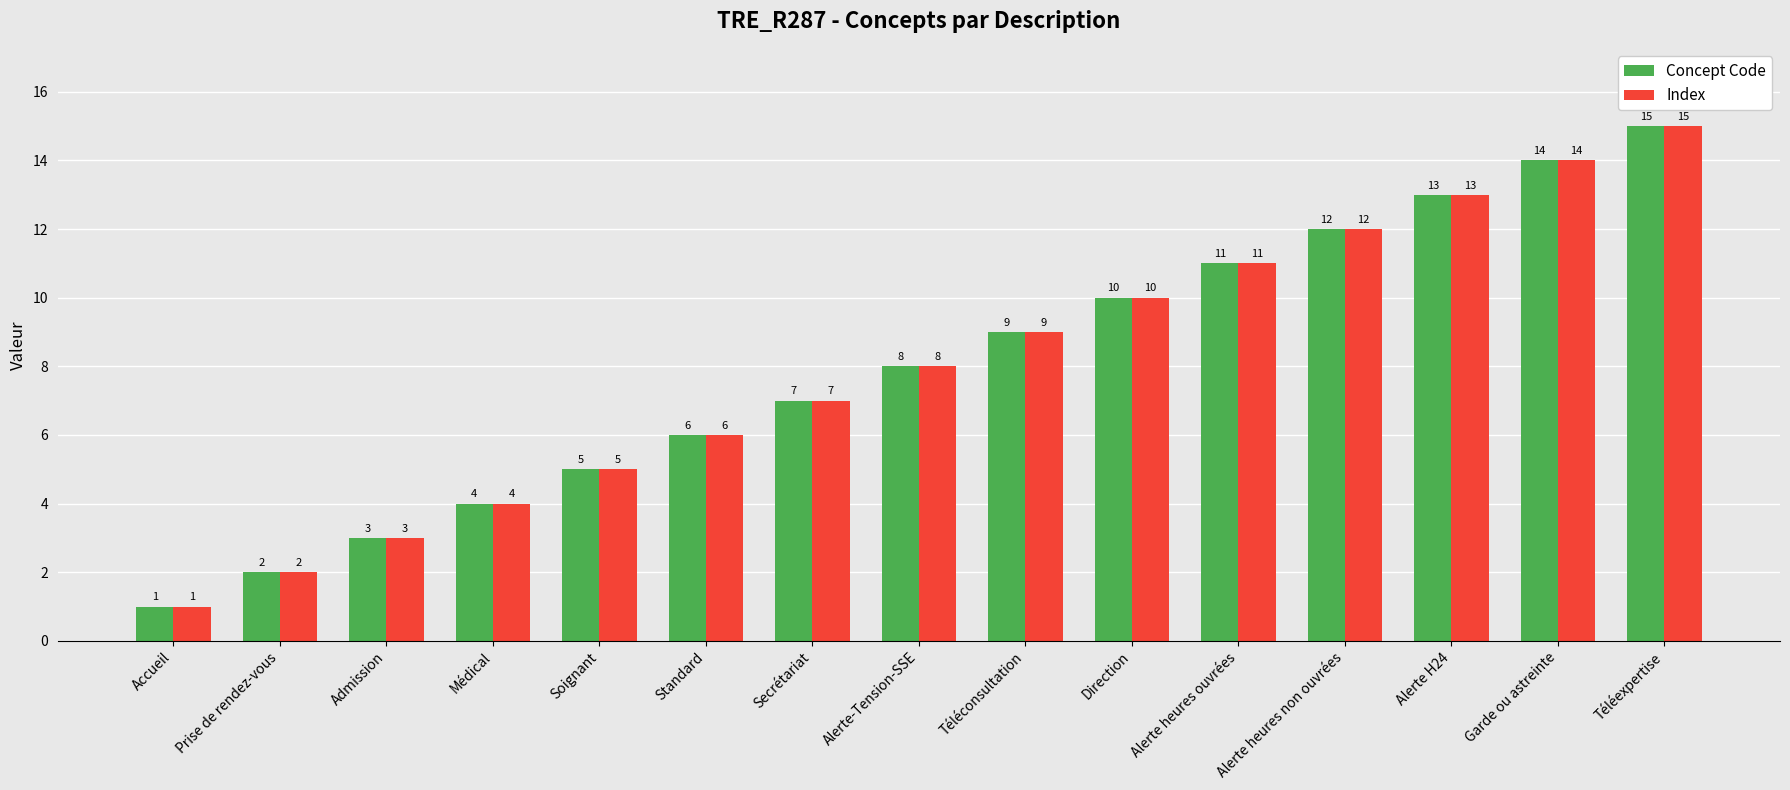

What is the total value across all series at Admission?

6